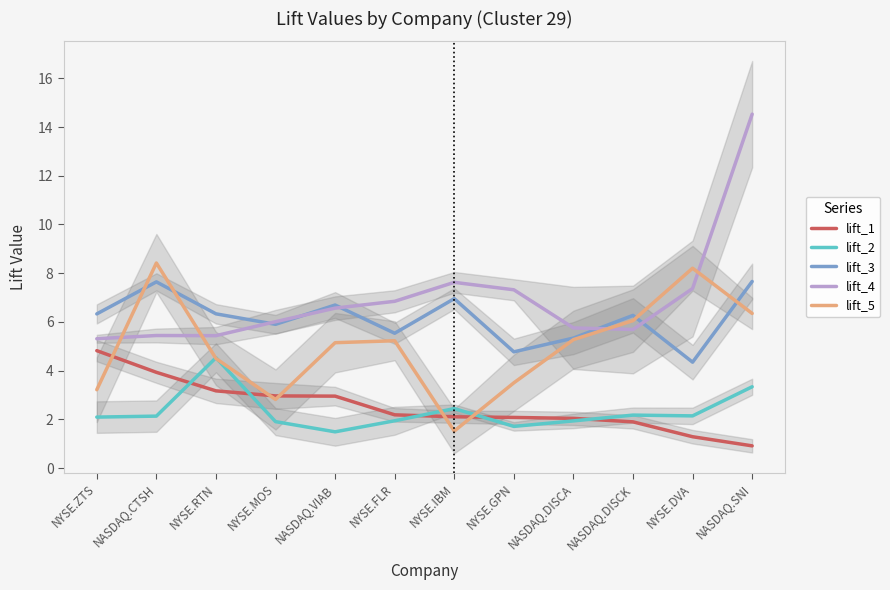

What is the sum of the lift_1 values at NASDAQ.DISCA and NYSE.GPN?

4.1